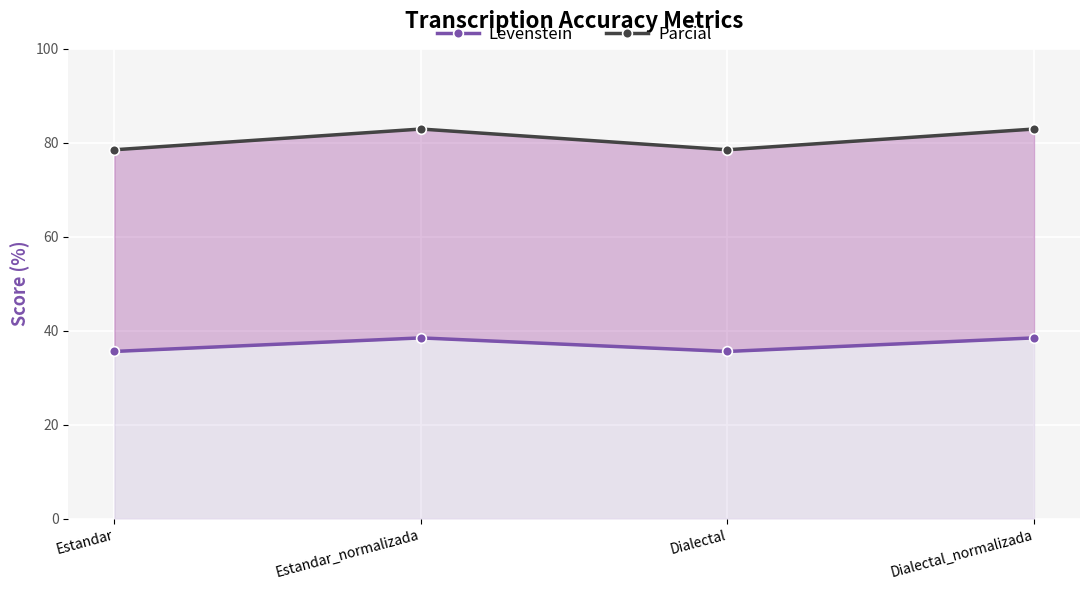

What are all the series names shown in the legend?

Levenstein, Parcial